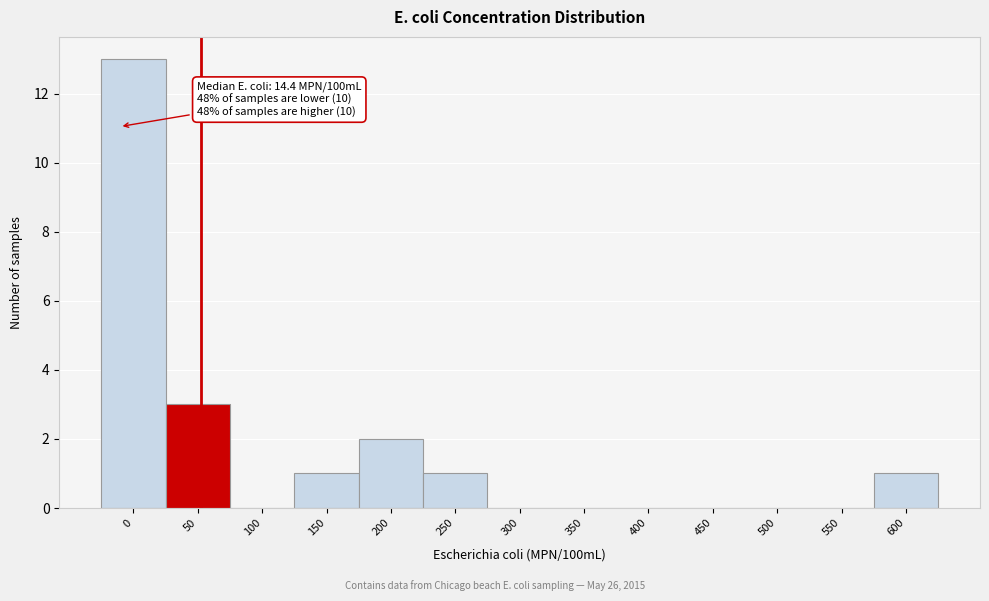

Reading right to left, transcribe all the data shown in this chart.

600=1	550=0	500=0	450=0	400=0	350=0	300=0	250=1	200=2	150=1	100=0	50=3	0=13